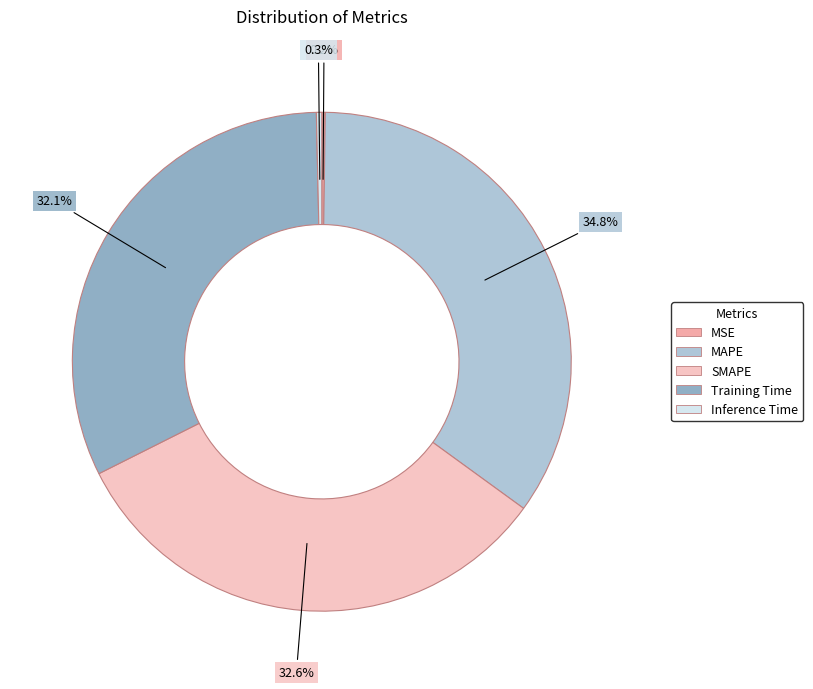

Is there any slice that represents more than half of the pie?

No